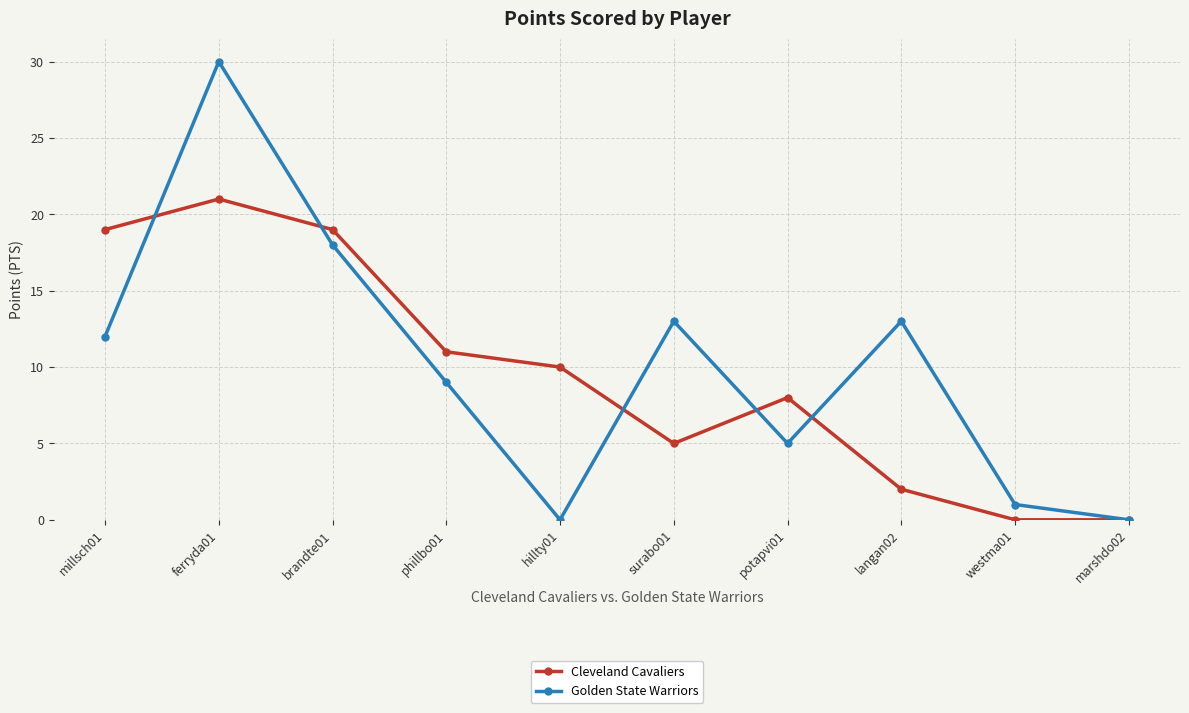

What is the greatest value displayed?

30